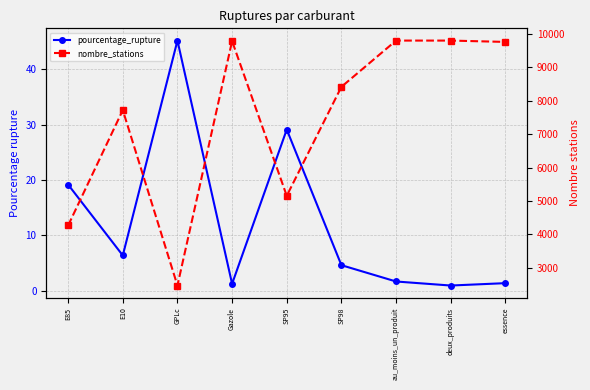

What is the value of the pourcentage_rupture point at the 3rd from the left?

45.2